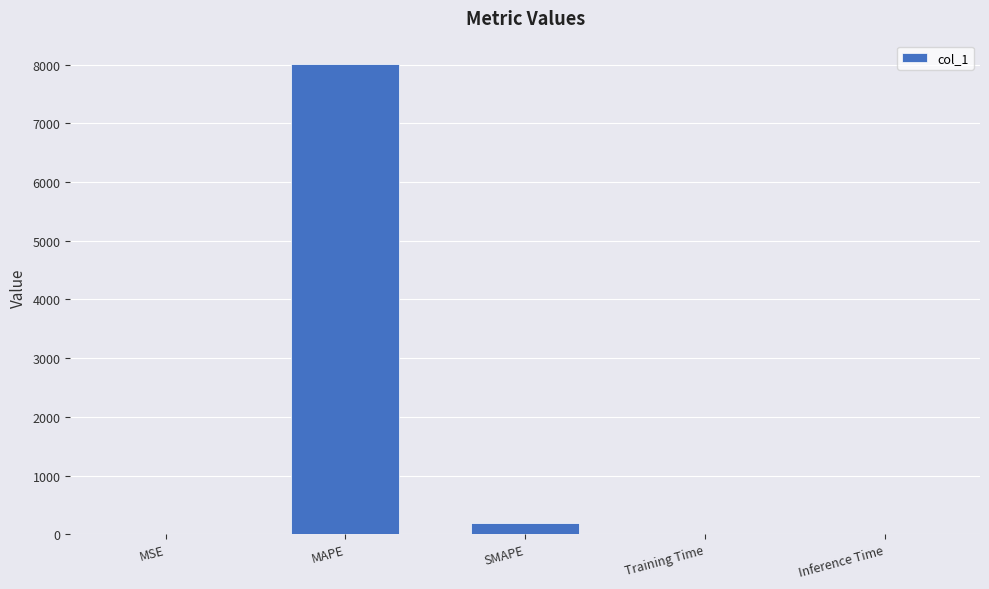

Between MAPE and MSE, which is larger?

MAPE